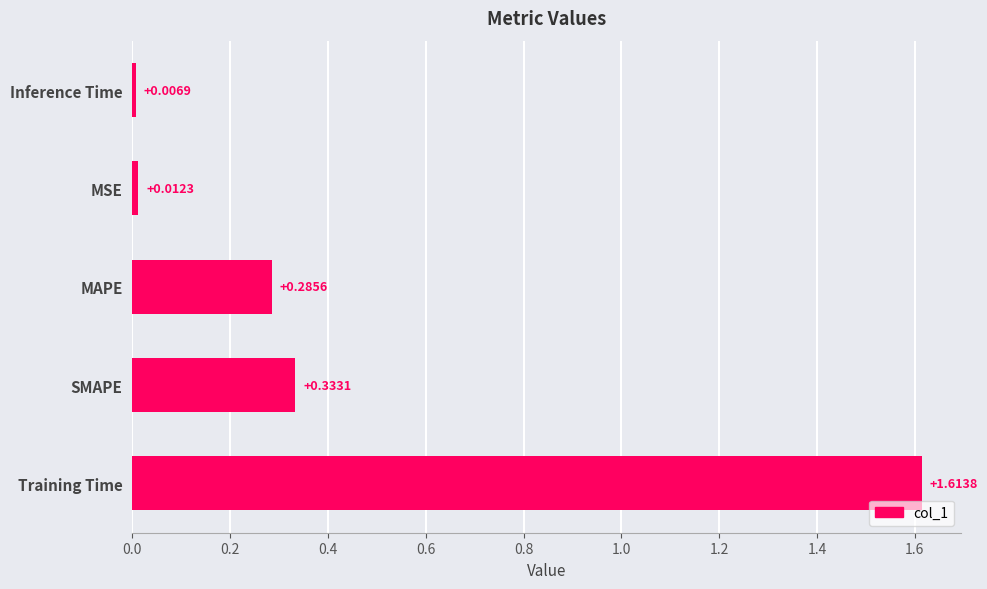

What is the sum of the values at SMAPE and MAPE?

0.6